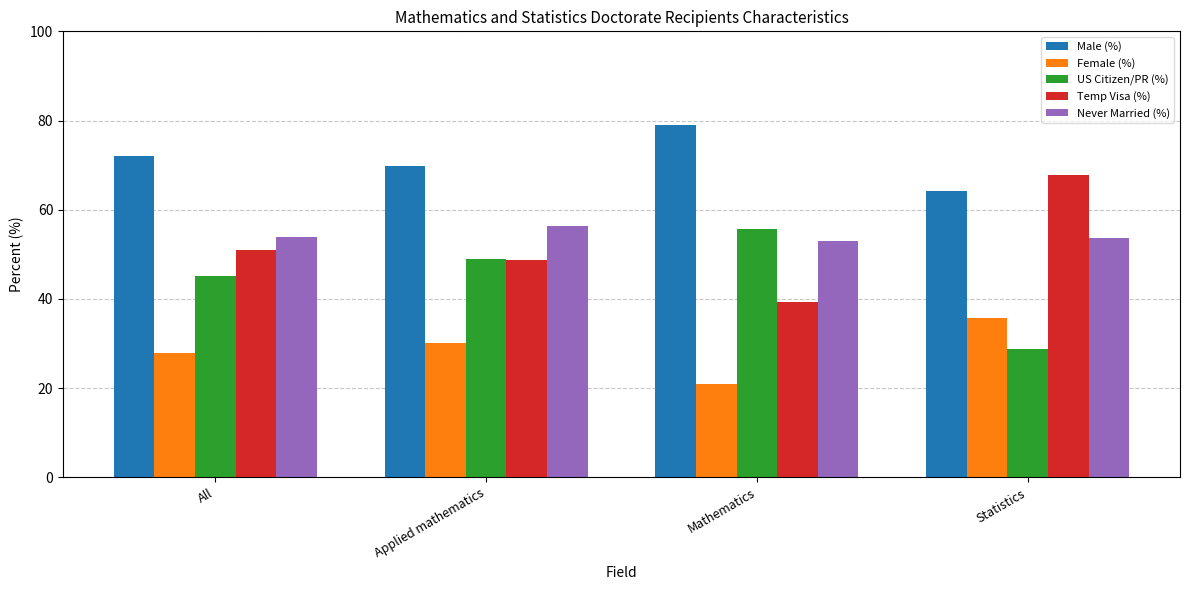

The value of US Citizen/PR (%) at Mathematics is 55.6. True or false?

True